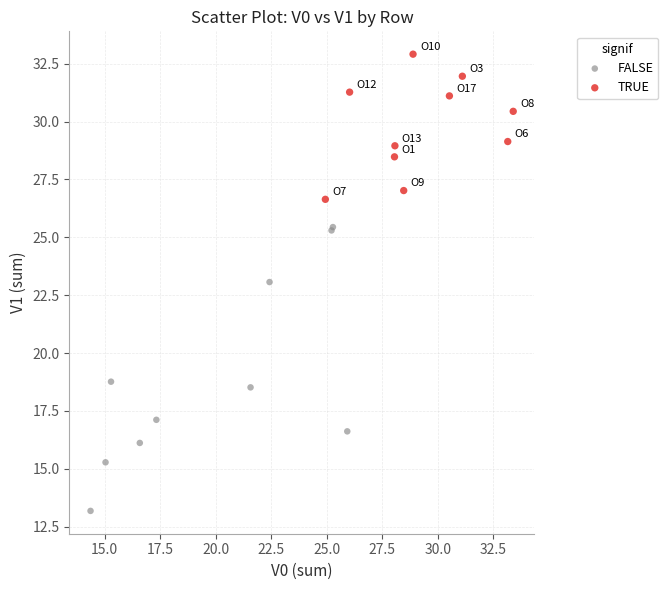

Which series contains the highest Y value?

TRUE